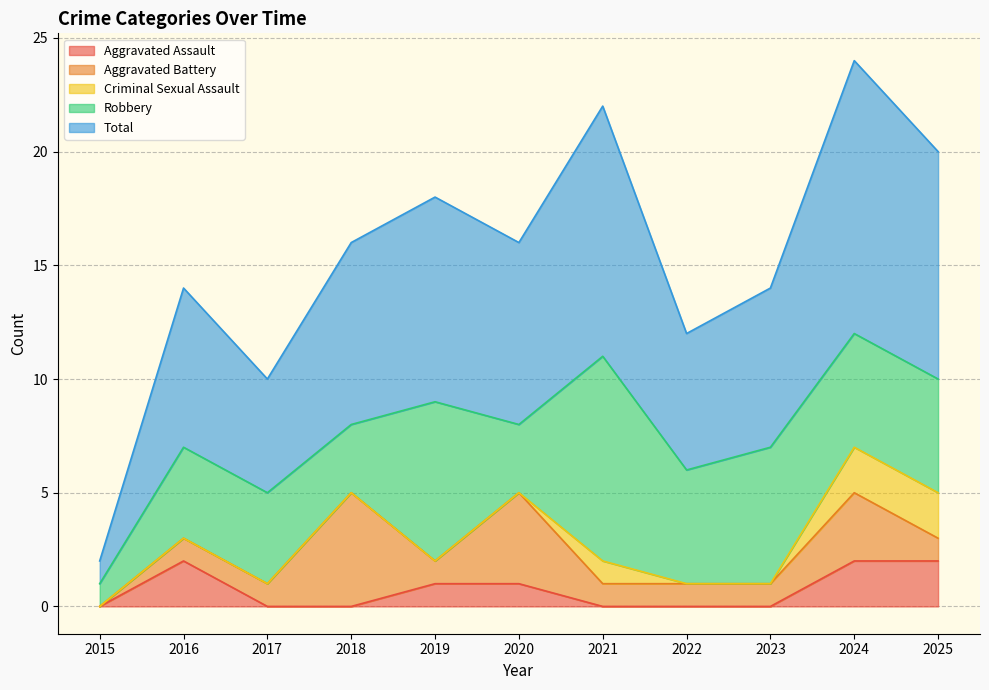

At which category does the chart reach its peak across all series?

2024